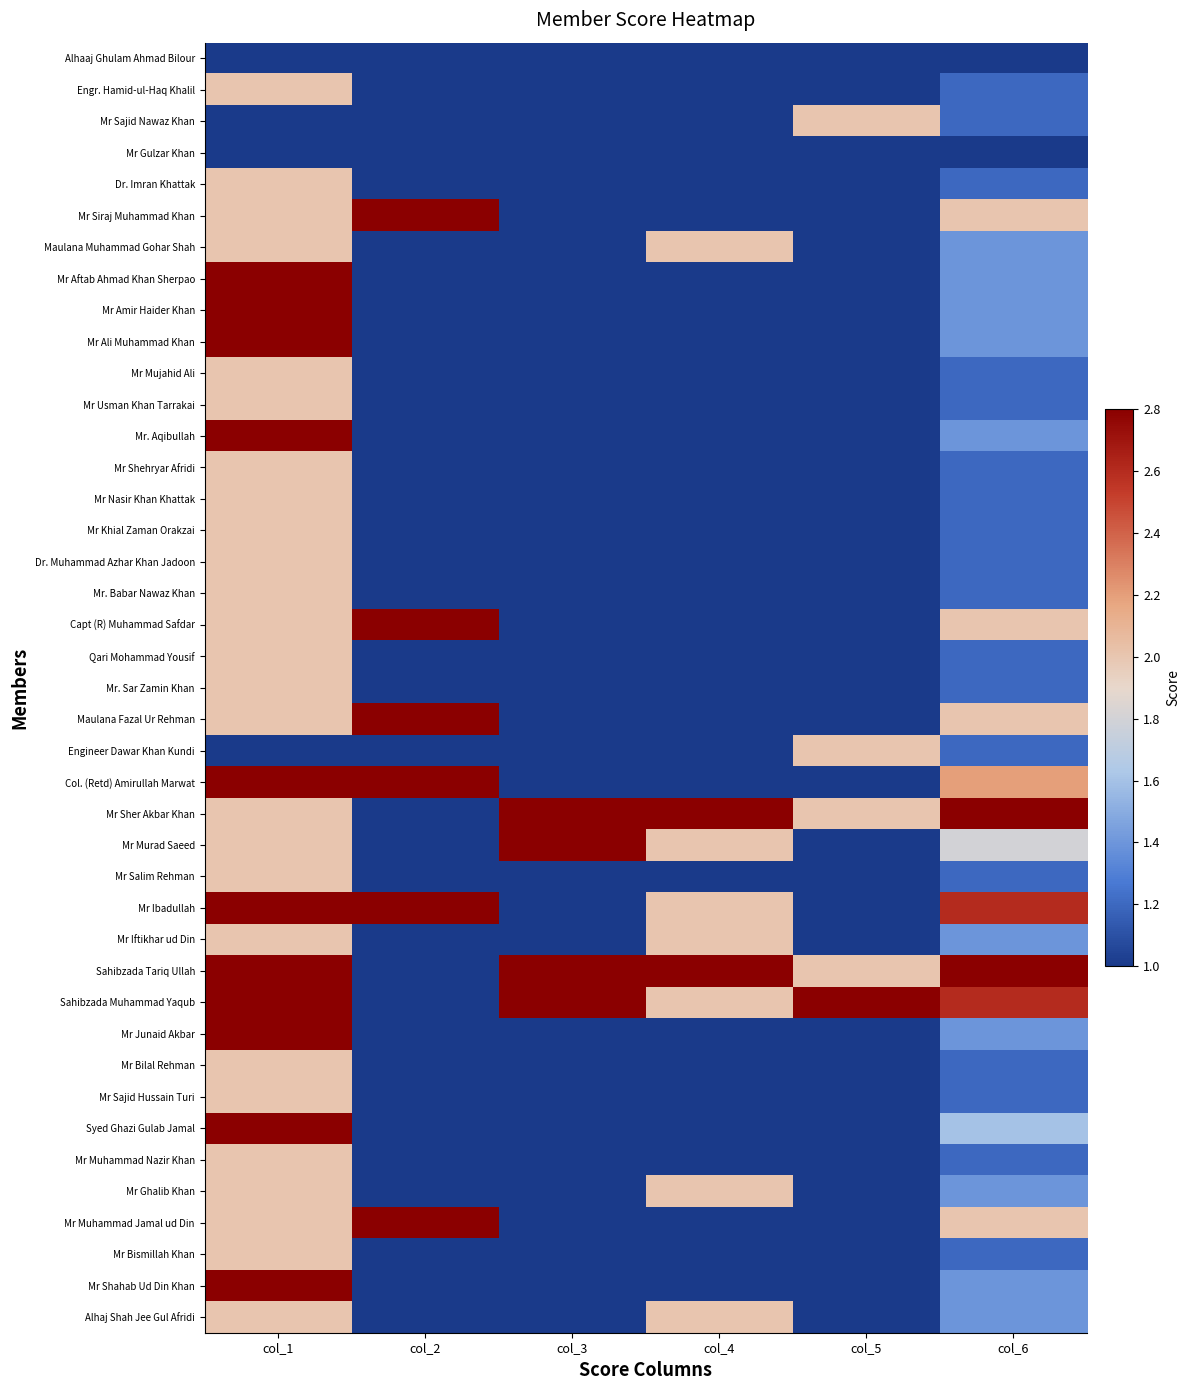

Read the Mr Usman Khan Tarrakai value at col_1.

2.0